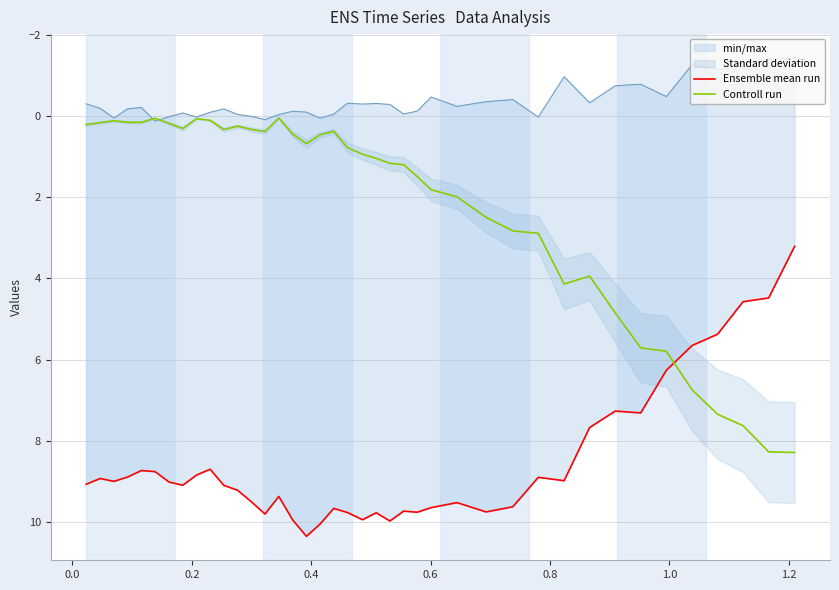

How many times do Ensemble mean run and Controll run cross each other?

1